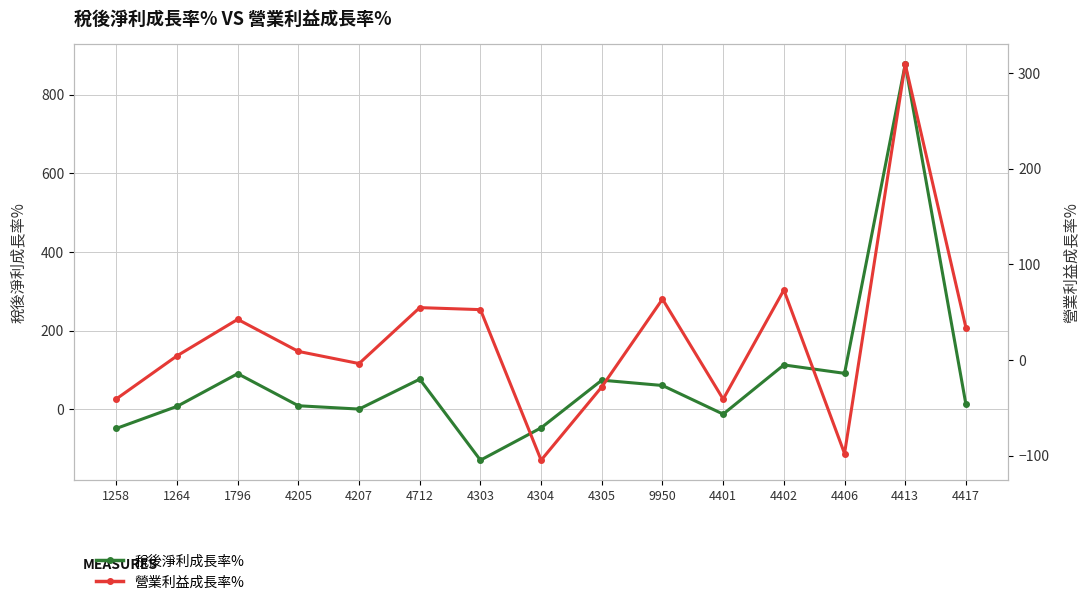

At which label is 營業利益成長率% closest to 102?

4402